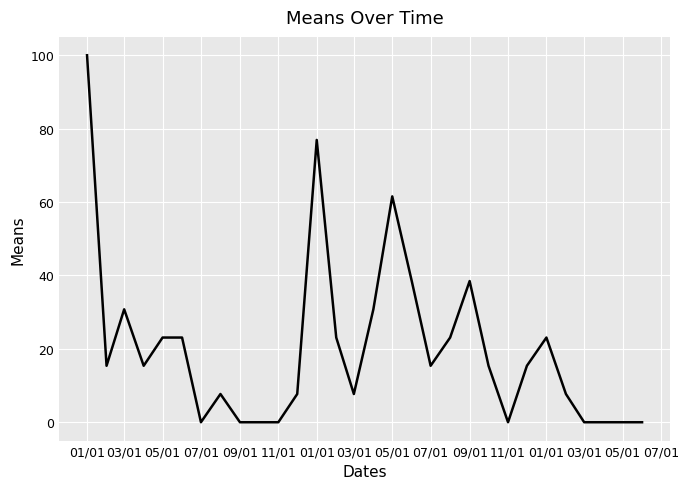

What is the maximum value shown in the chart?

100.0